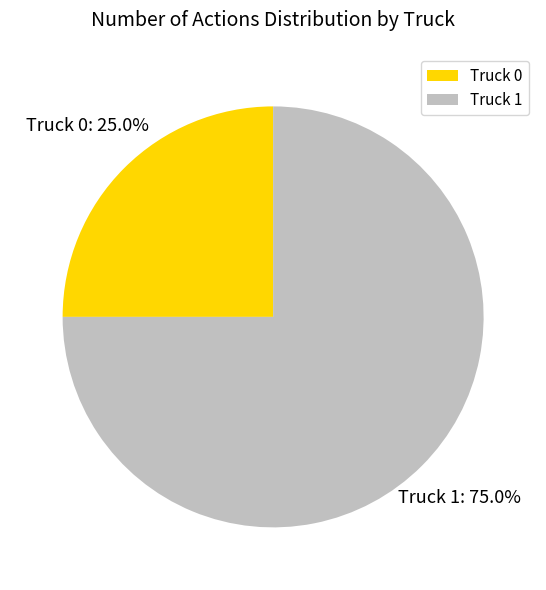

True or false: Truck 0 accounts for 25% of the total.

True